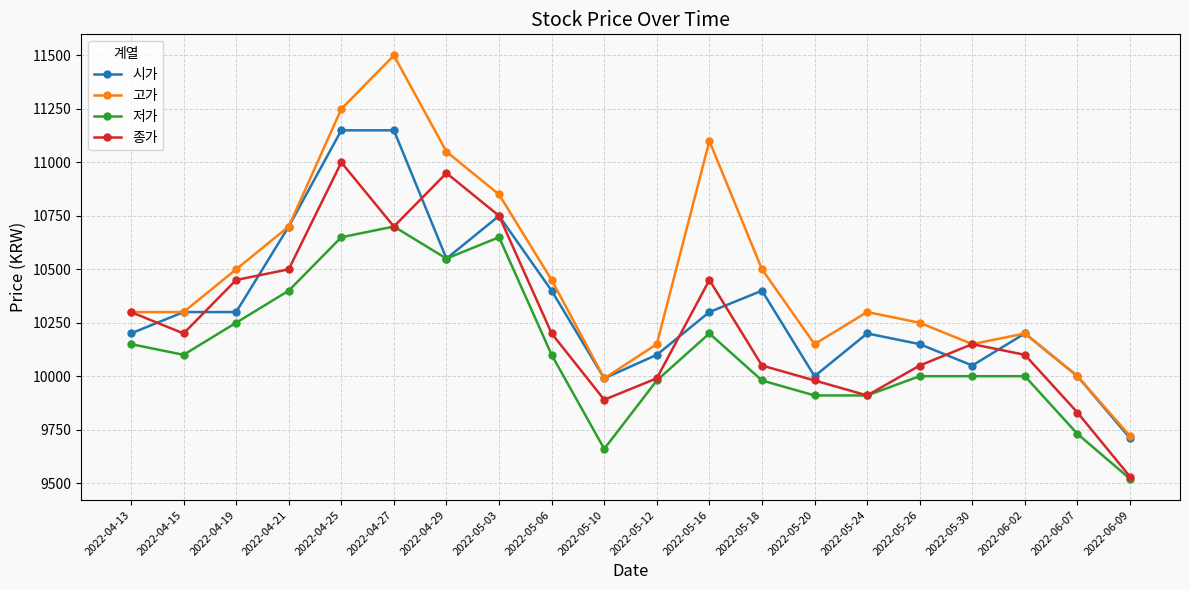

The value of 시가 at 2022-06-02 is 18005. True or false?

False